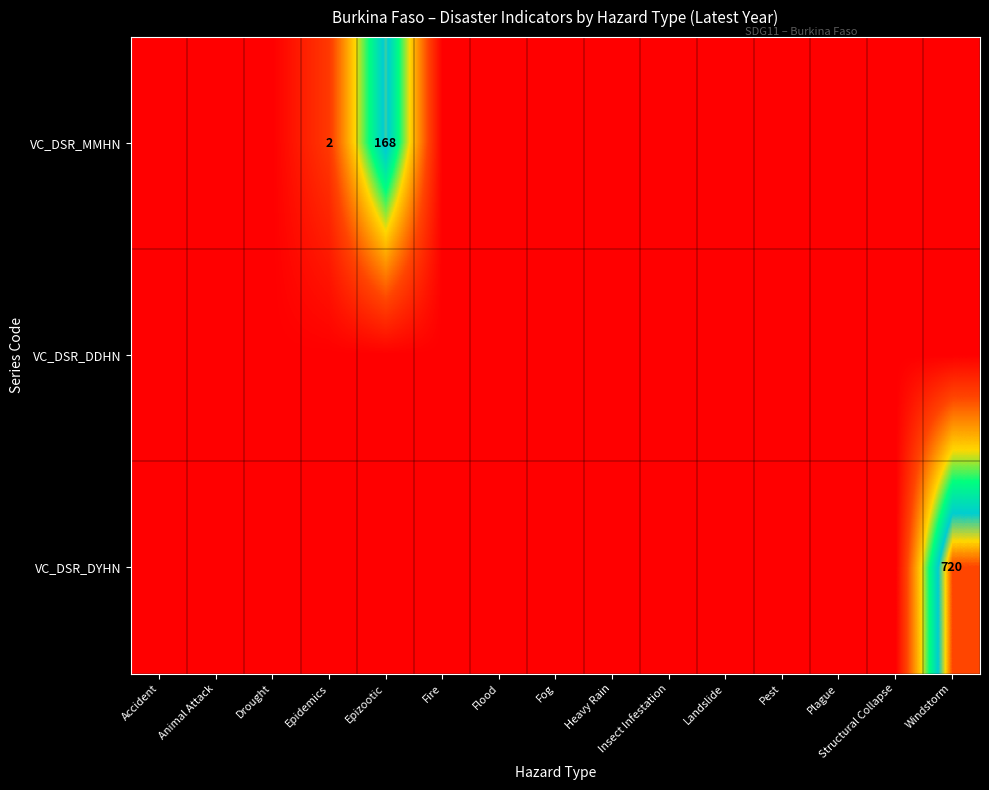

The value of VC_DSR_MMHN at Epidemics is 2. True or false?

True